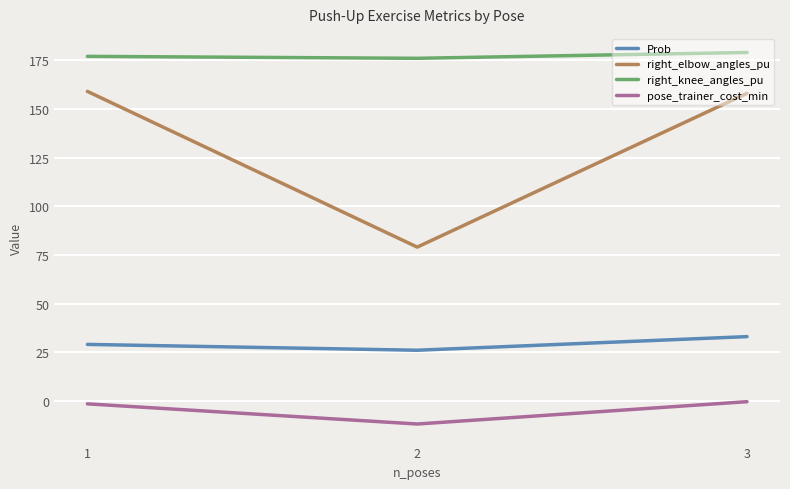

Is the value of pose_trainer_cost_min at 3 greater than the value of Prob at 3?

No